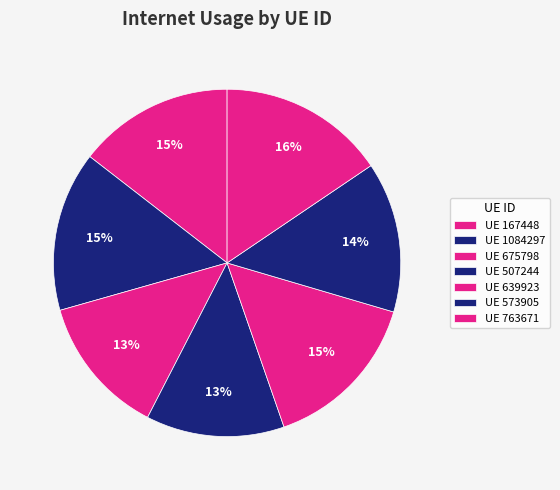

Which slice is the smallest?

507244